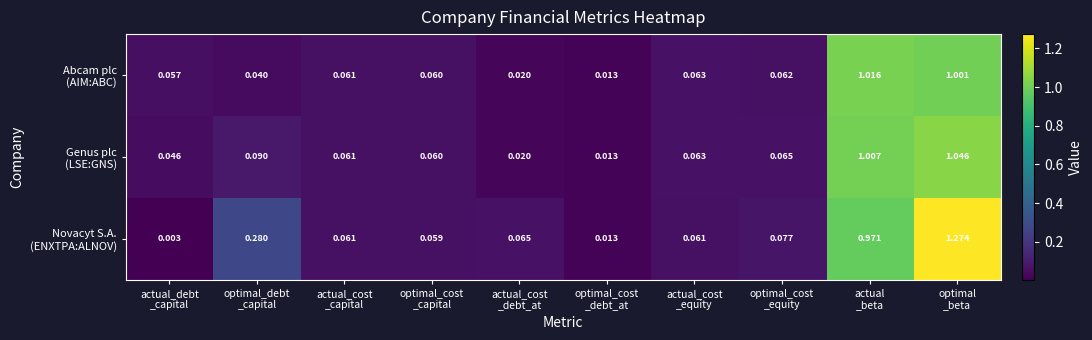

At which category is the sum across all series the highest?

optimal
_beta